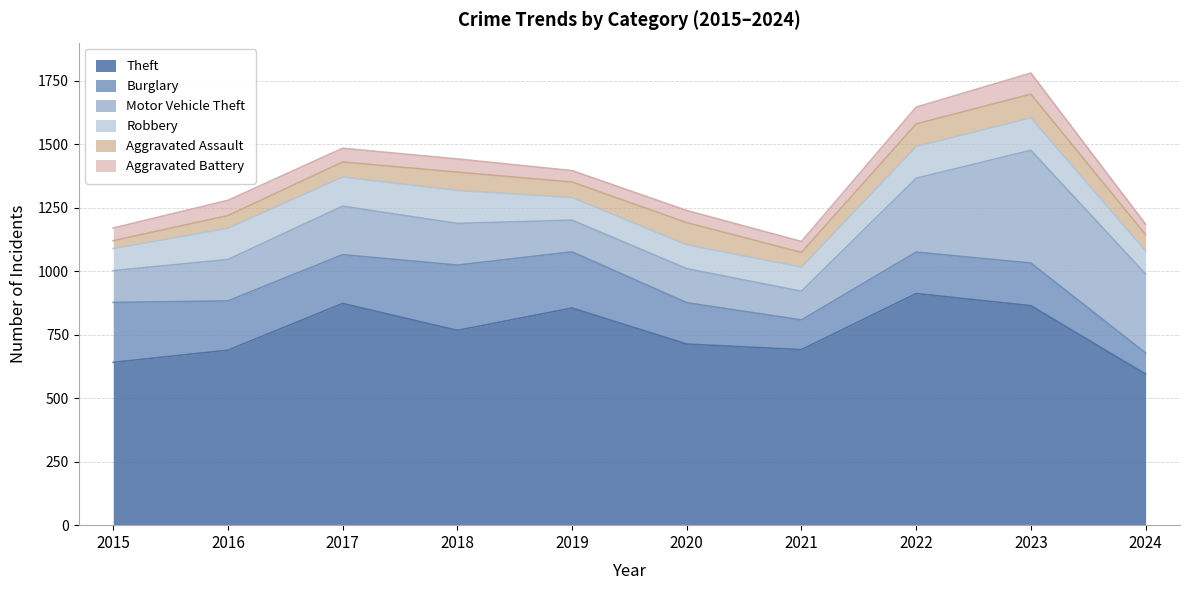

The Aggravated Assault series shows 87 at 2020. True or false?

True